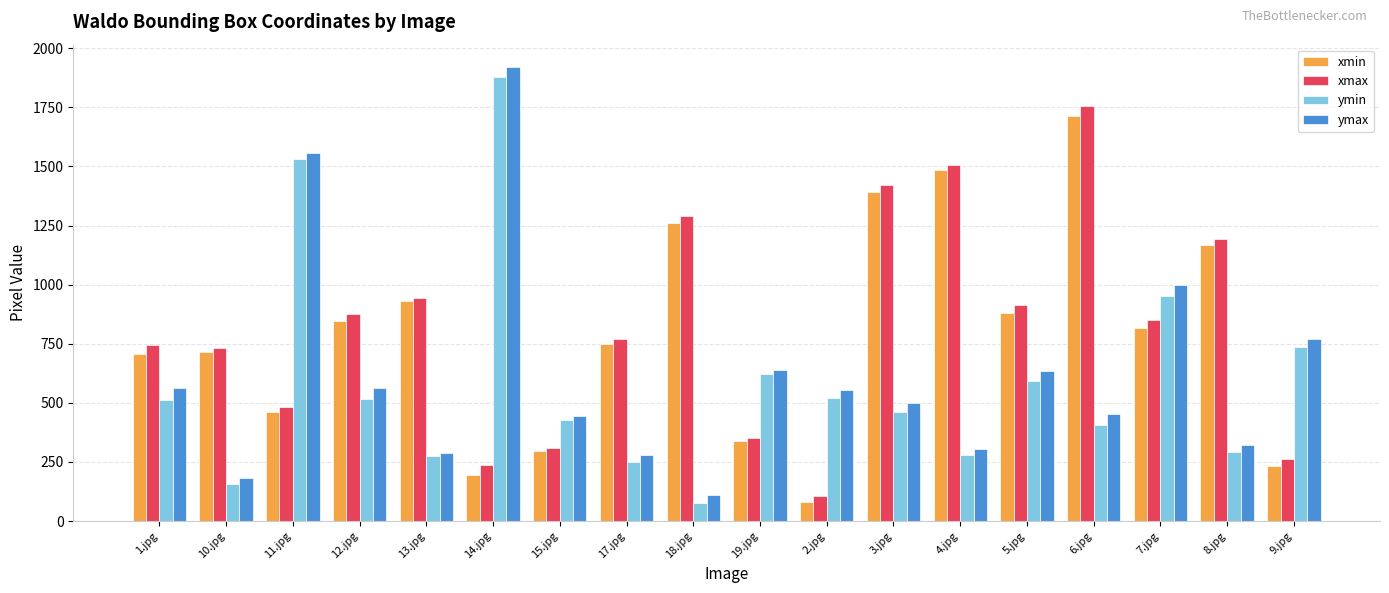

What is the spread (max minus min) of values at 5.jpg?

319